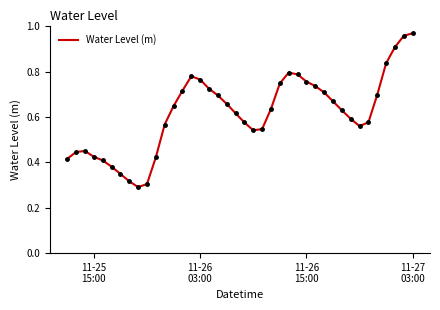

How many distinct data groups are displayed?

1